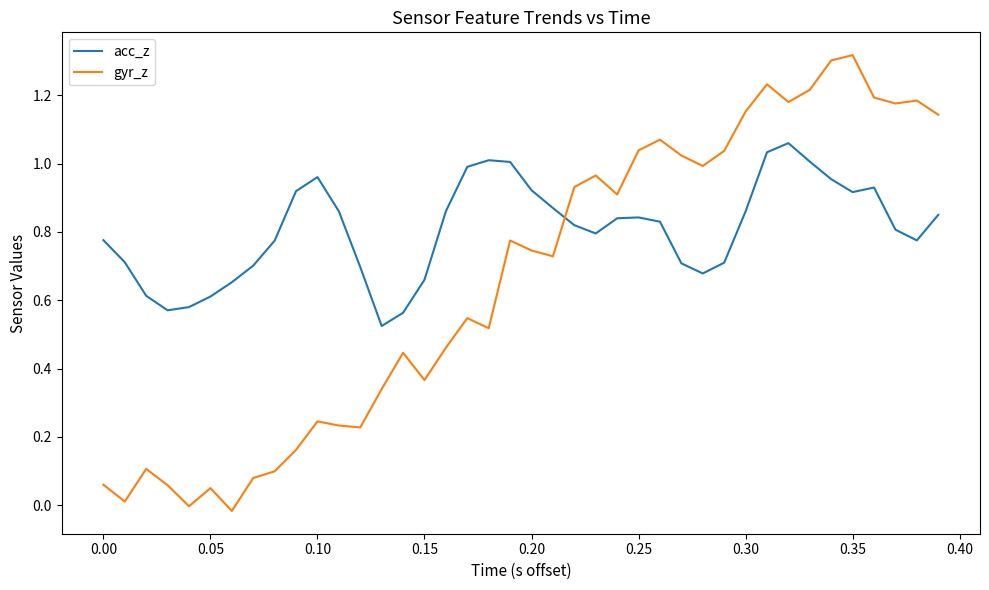

List the series in order of their overall mean, highest first.

acc_z, gyr_z